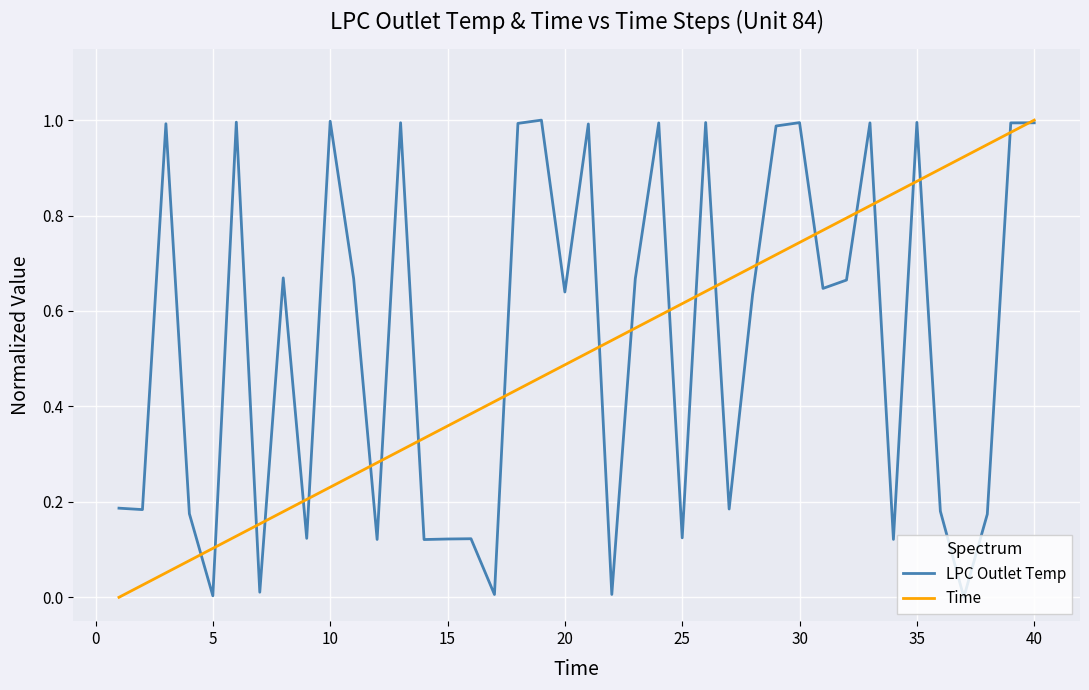

What are all the series names shown in the legend?

LPC Outlet Temp, Time